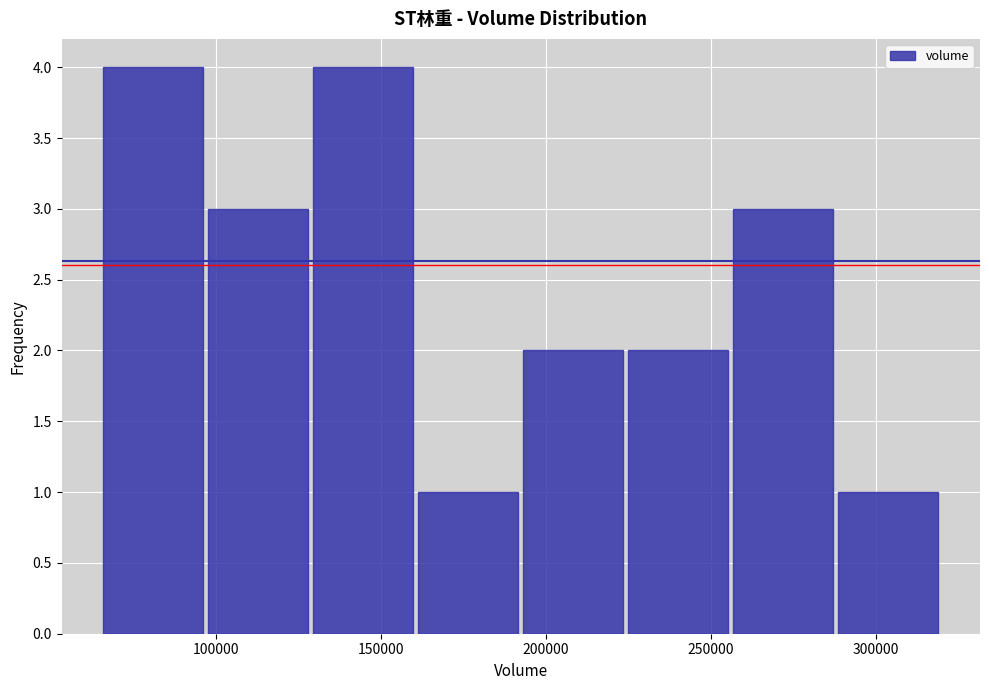

Reading left to right, transcribe this chart: for each bar, give the range it covers on the x-axis and its height. Neither the bar edges nor the heights are printed on the chart, so give them approximately, as read against the axes.

65000 to 95000: 4
95000 to 130000: 3
130000 to 160000: 4
160000 to 190000: 1
190000 to 225000: 2
225000 to 255000: 2
255000 to 290000: 3
290000 to 320000: 1